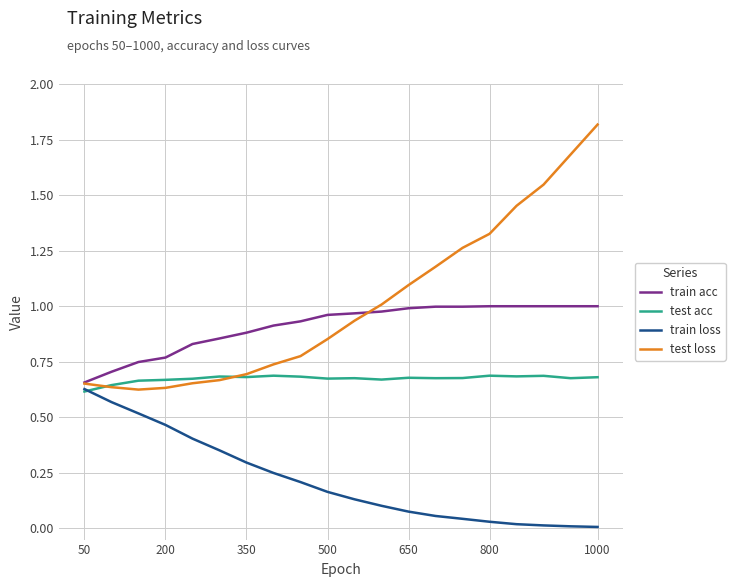

How many lines are shown in the chart?

4